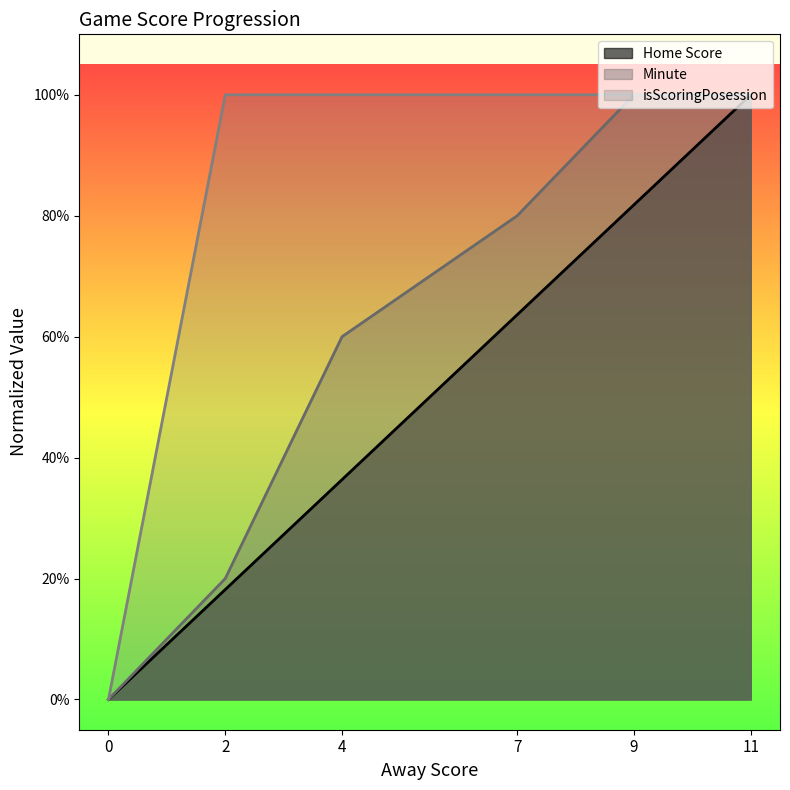

How many lines are shown in the chart?

3